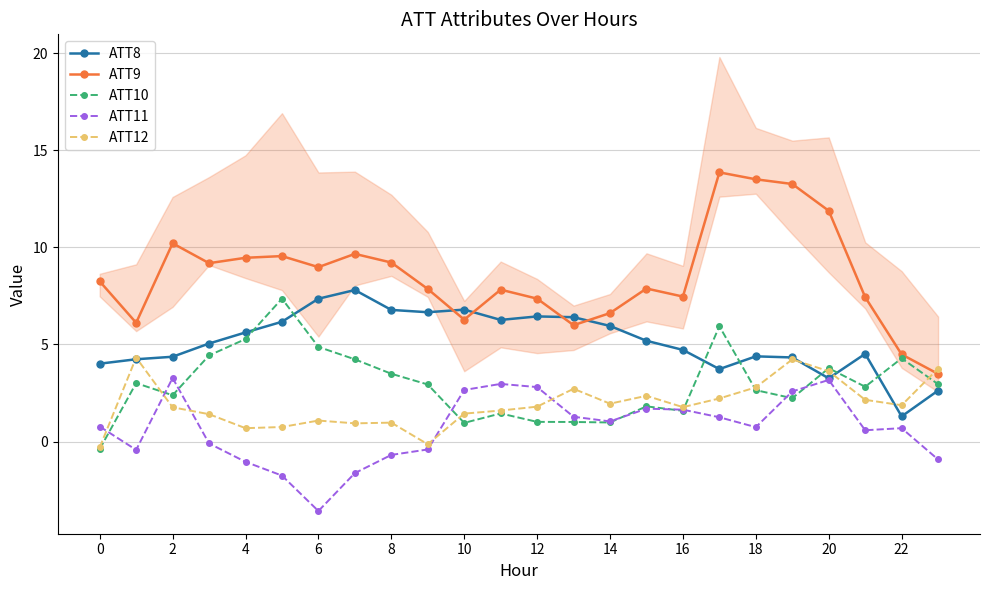

How many lines are shown in the chart?

5